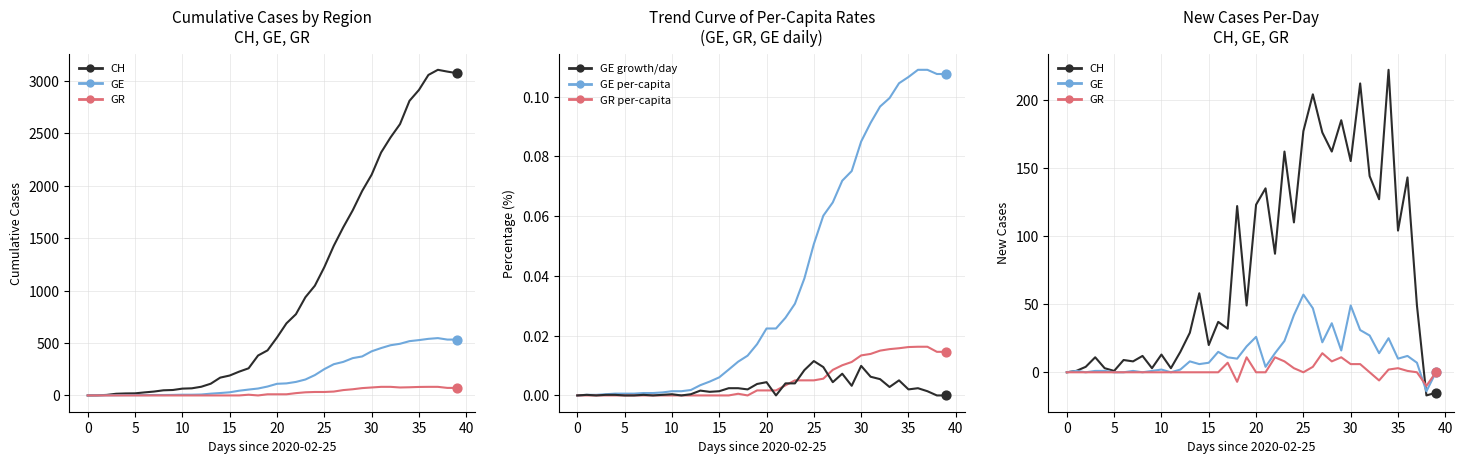

At which category is the sum across all series the highest?

2020-04-02